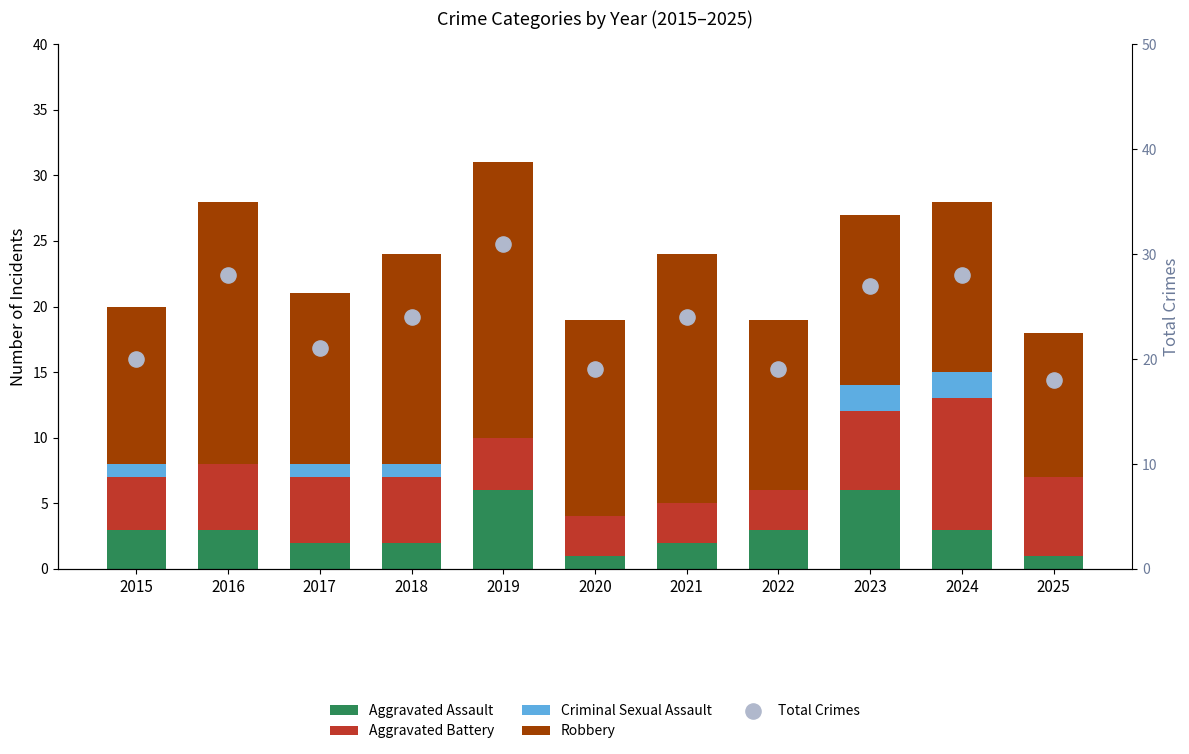

At how many categories does at least one series exceed 7?

11